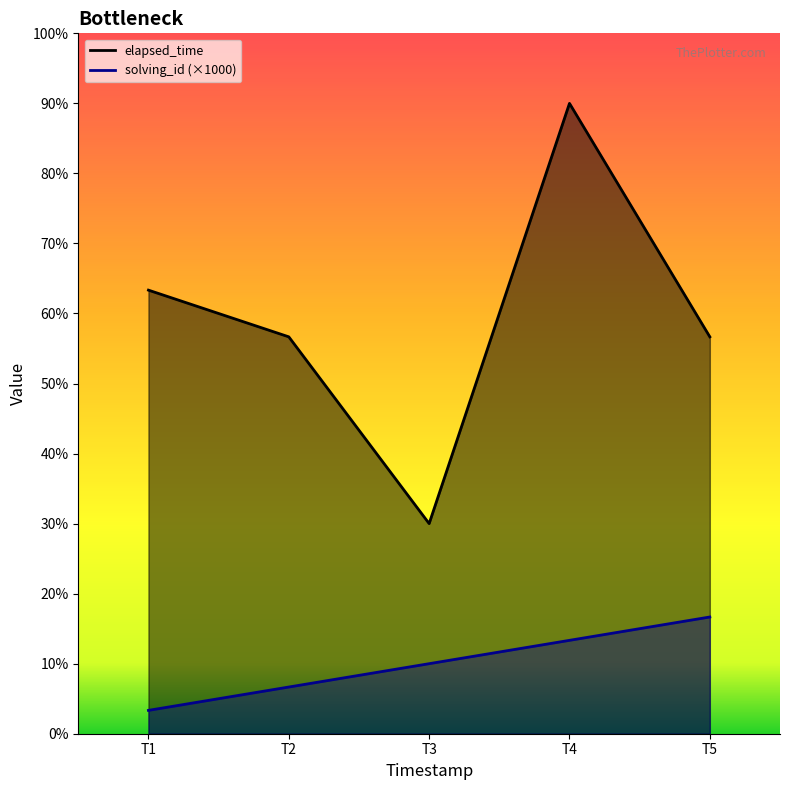

Rank the series at T4 from lowest to highest value.

solving_id, elapsed_time